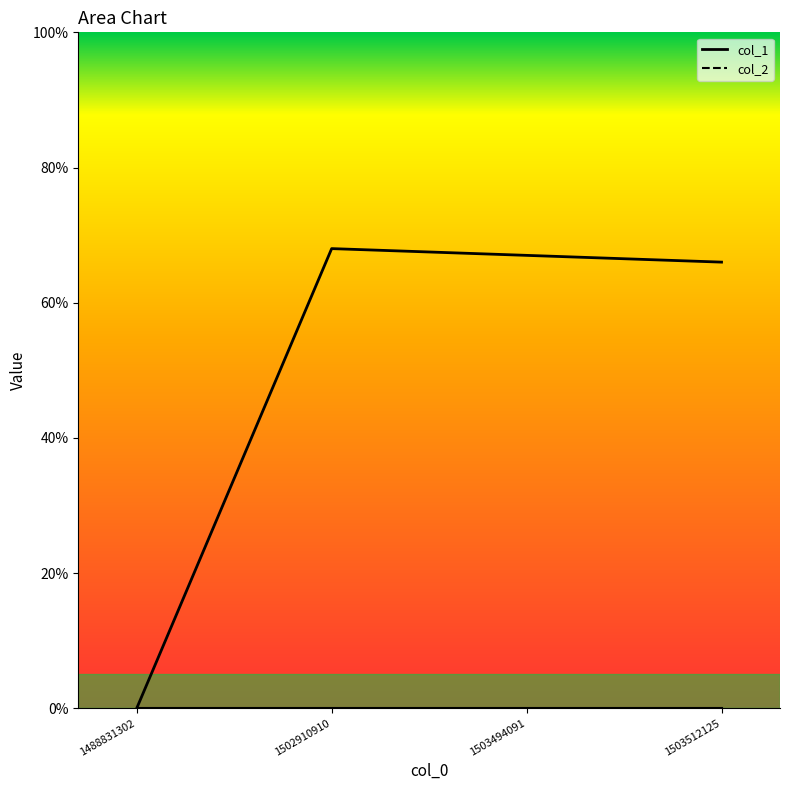

Rank the categories by value from lowest to highest.

1488831302, 1503512125, 1503494091, 1502910910